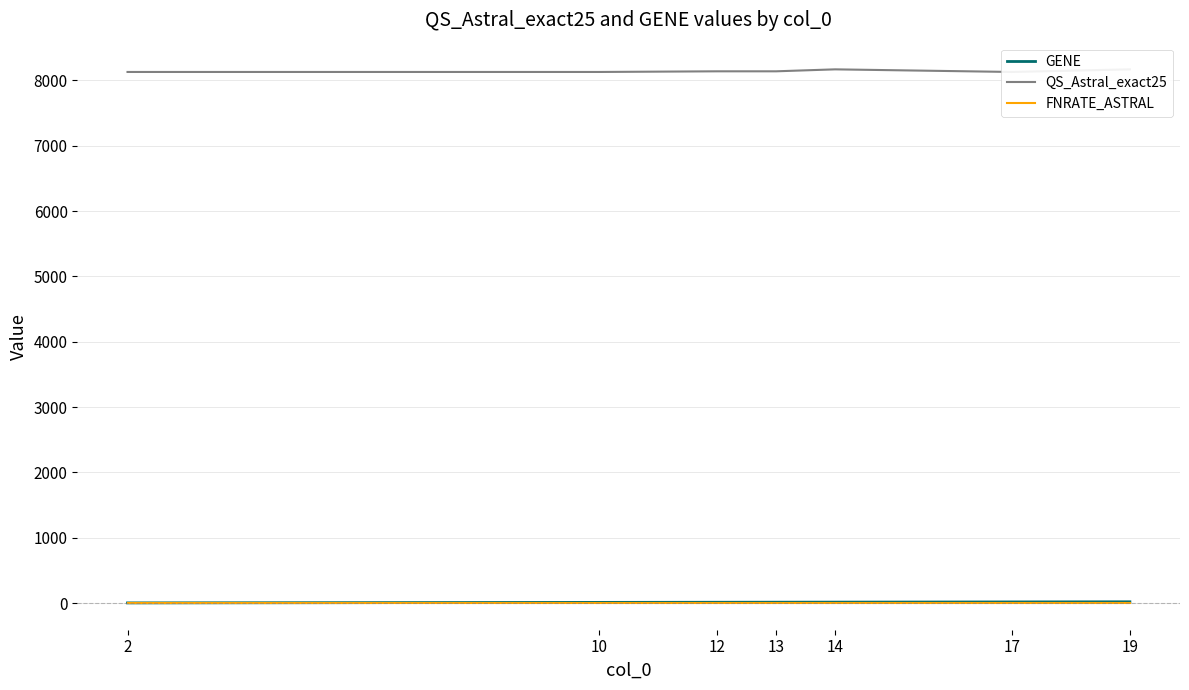

Rank the categories by FNRATE_ASTRAL value from highest to lowest.

2, 10, 12, 13, 14, 17, 19